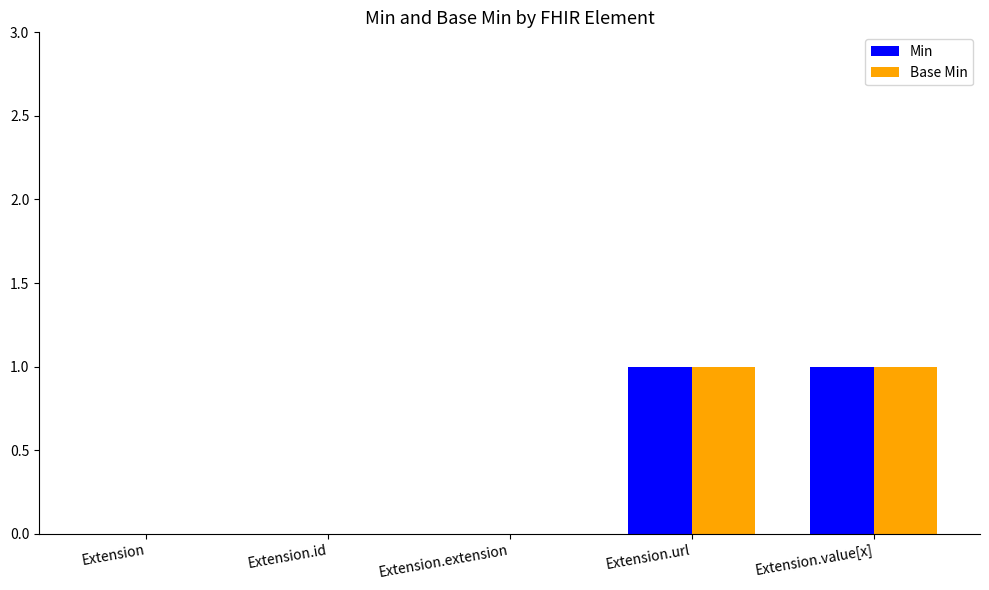

The value of Base Min at Extension.id is 1. True or false?

False